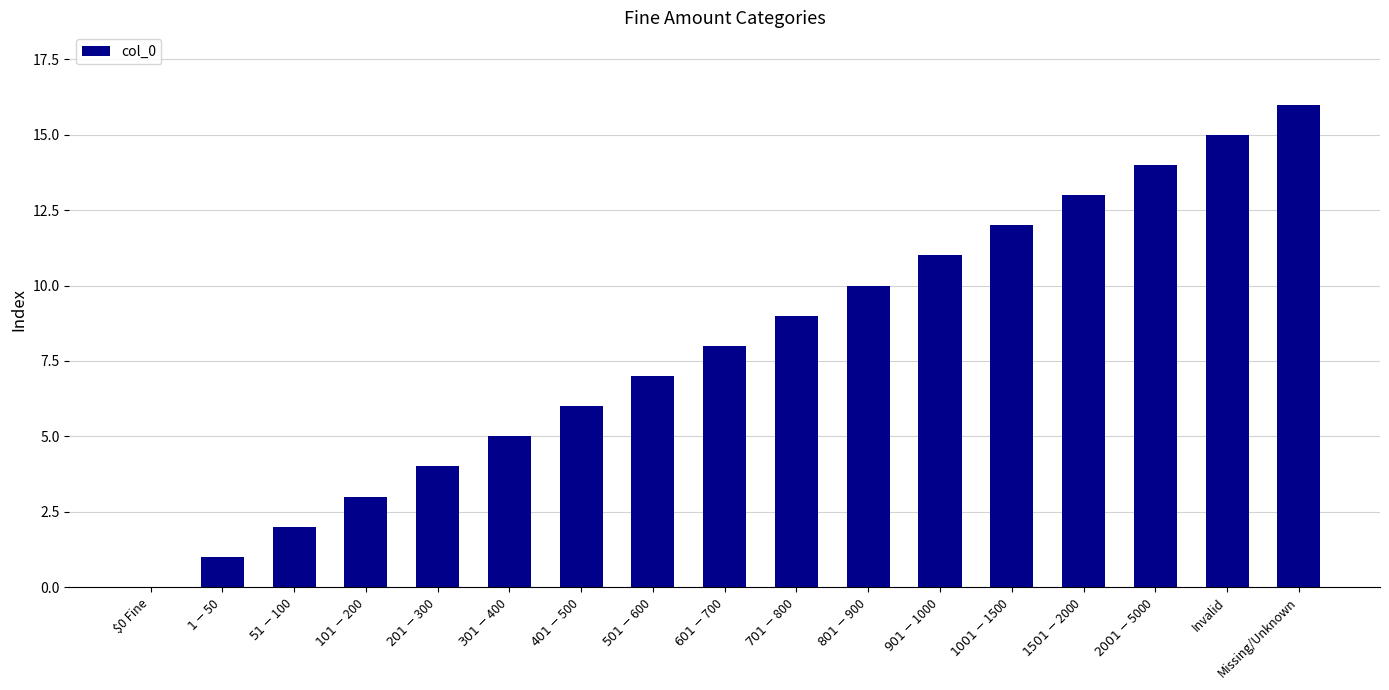

Reading right to left, extract all data points from this chart.

16	15	14	13	12	11	10	9	8	7	6	5	4	3	2	1	0